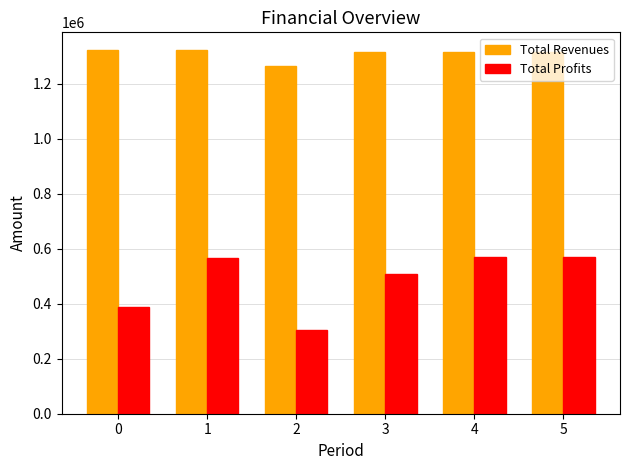

How many series are shown in this chart?

2